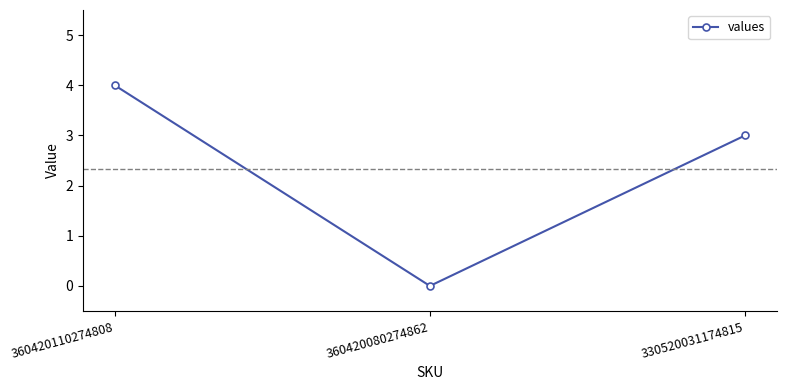

List the labels in order of value, largest first.

360420110274808, 330520031174815, 360420080274862